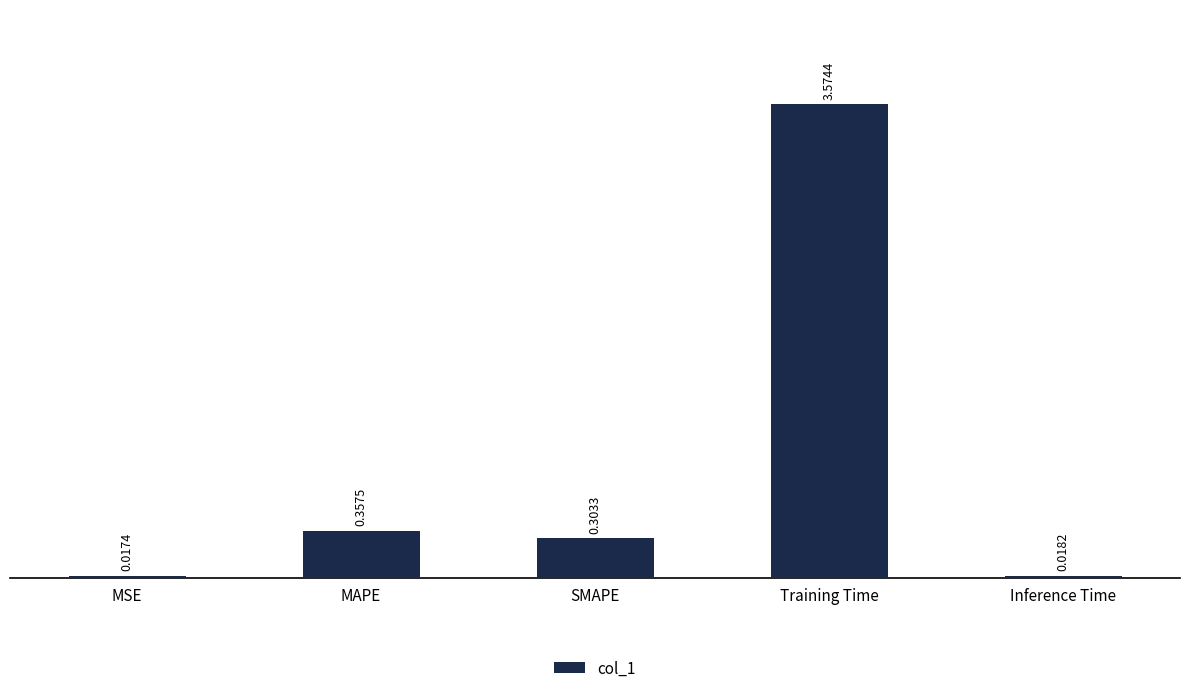

What is the change in value from MAPE to SMAPE?

-0.1